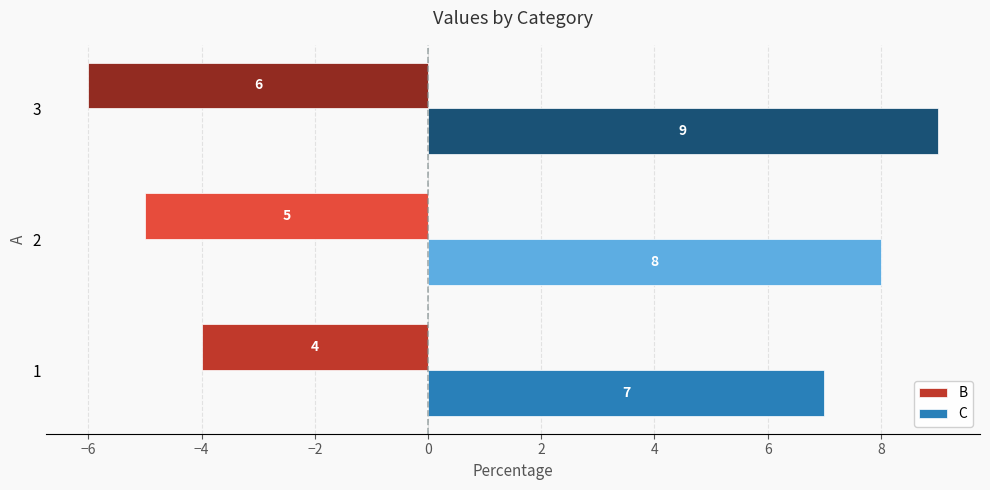

At 1, list the series in order from largest to smallest.

C, B